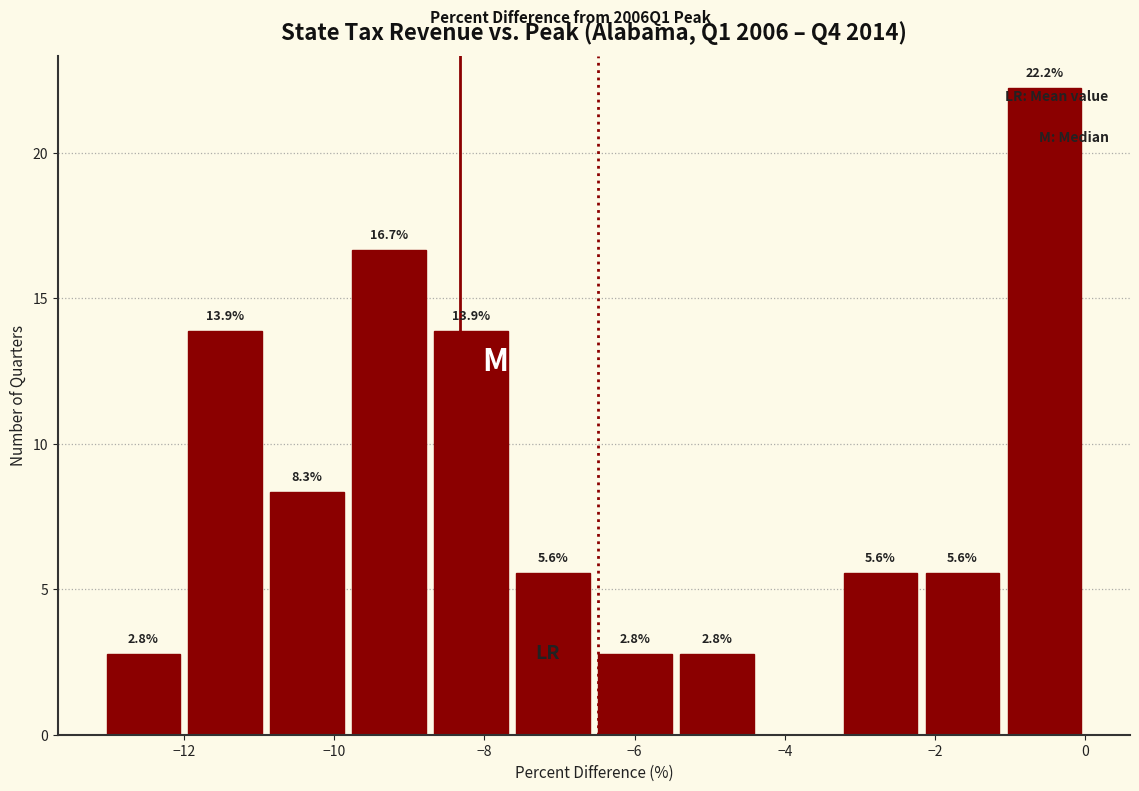

Which range on the x-axis has the tallest bar?

-1.0 to 0.0